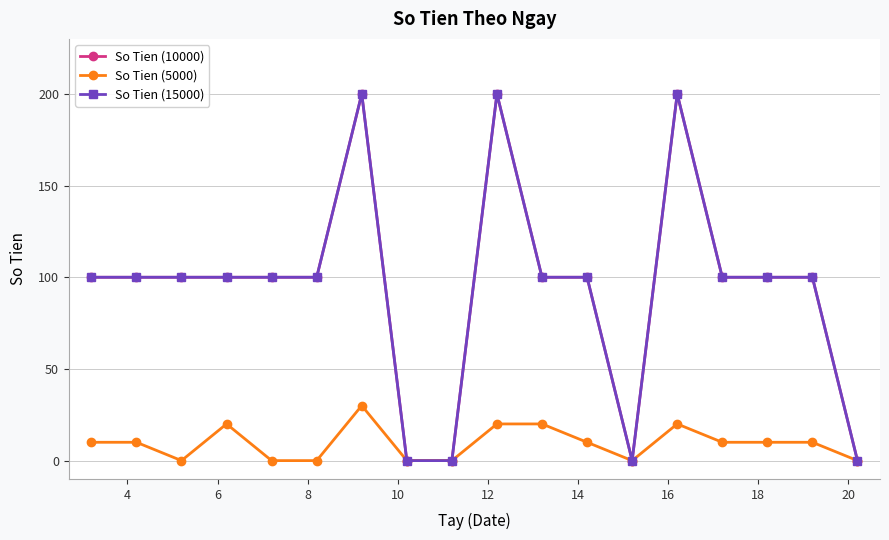

Does the chart have visible grid lines?

Yes